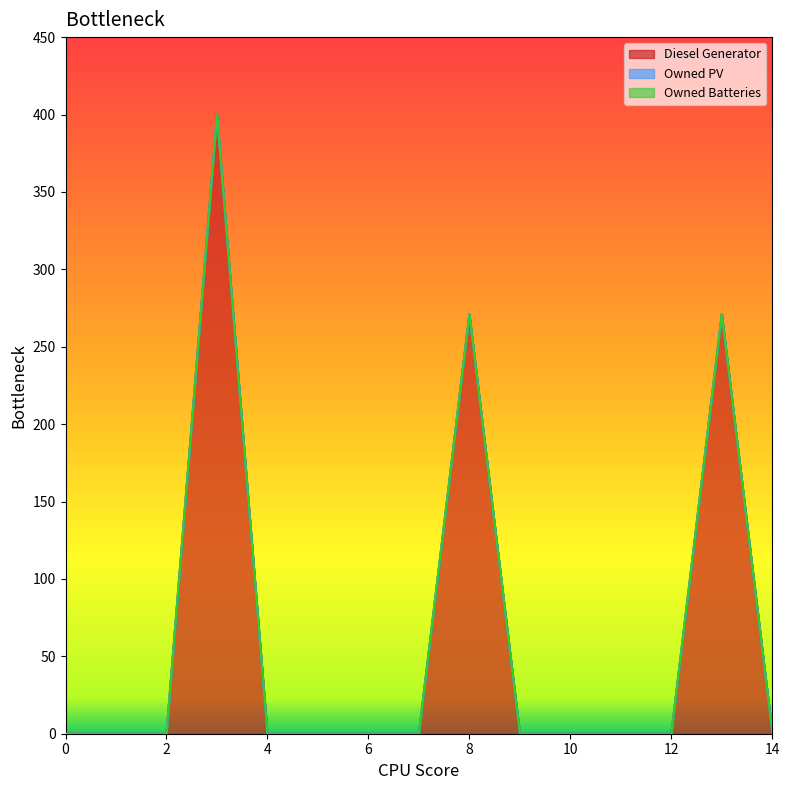

Is it true that Diesel Generator equals 187 at 3?

False